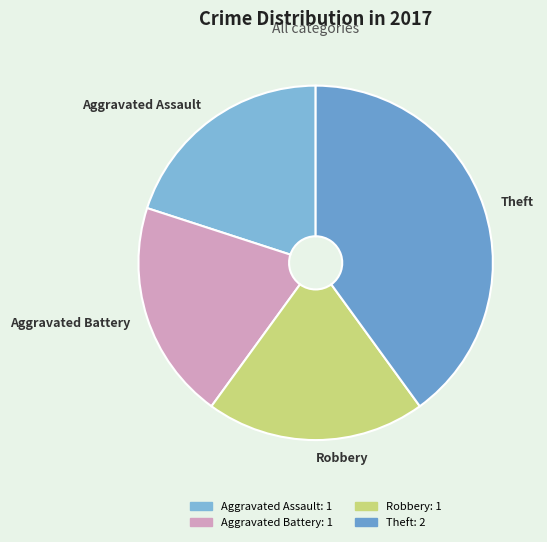

To the nearest percent, what is the difference between the largest and smallest slice percentages?

20%